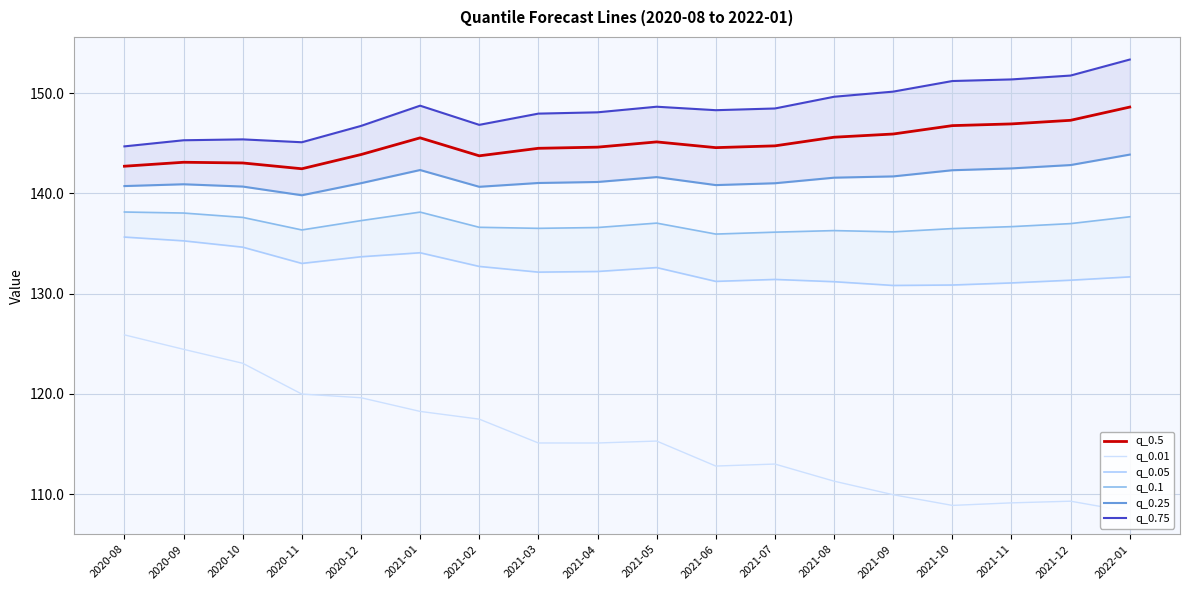

True or false: q_0.1 has a value of 179.0 at 2020-11.

False